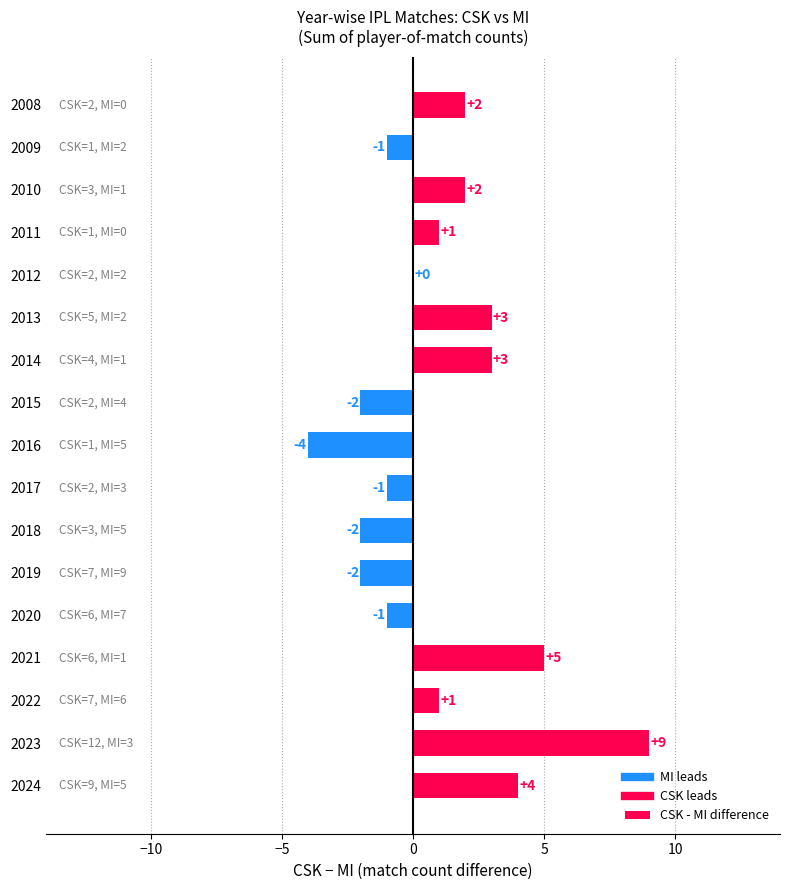

What is the sum of all values?

17